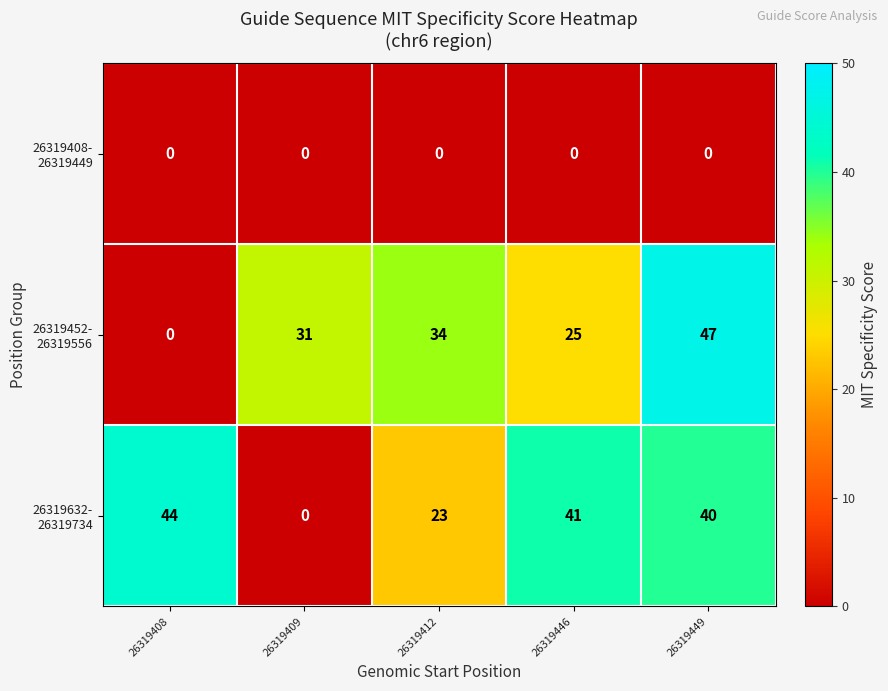

What is the difference between the highest and lowest values at 26319446?

41